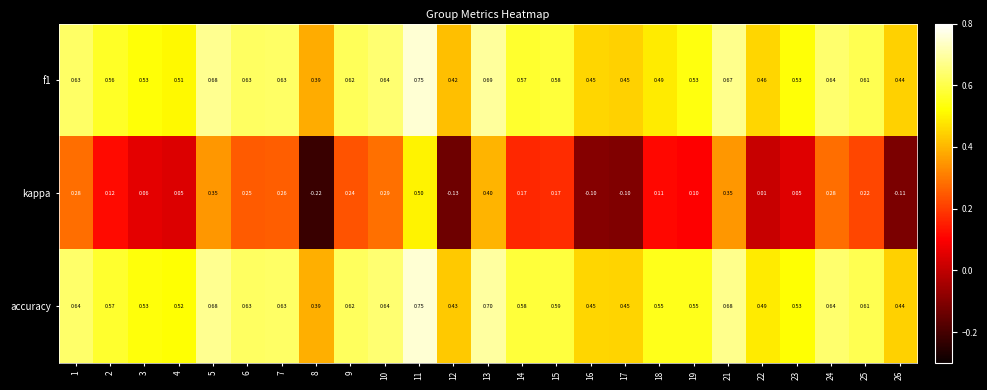

Which series has the largest total across all categories?

accuracy